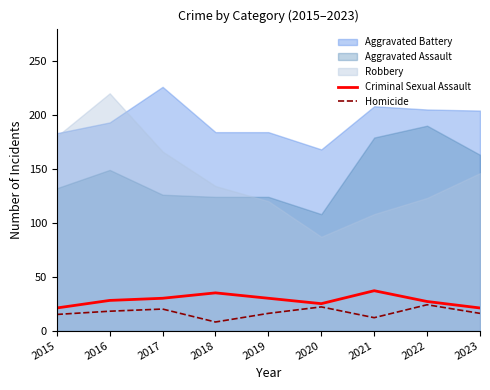

Is the value of Criminal Sexual Assault at 2022 greater than the value of Homicide at 2021?

Yes